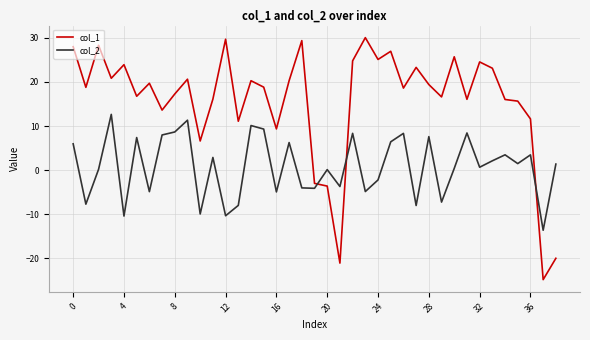

Which series has the largest total across all categories?

col_1